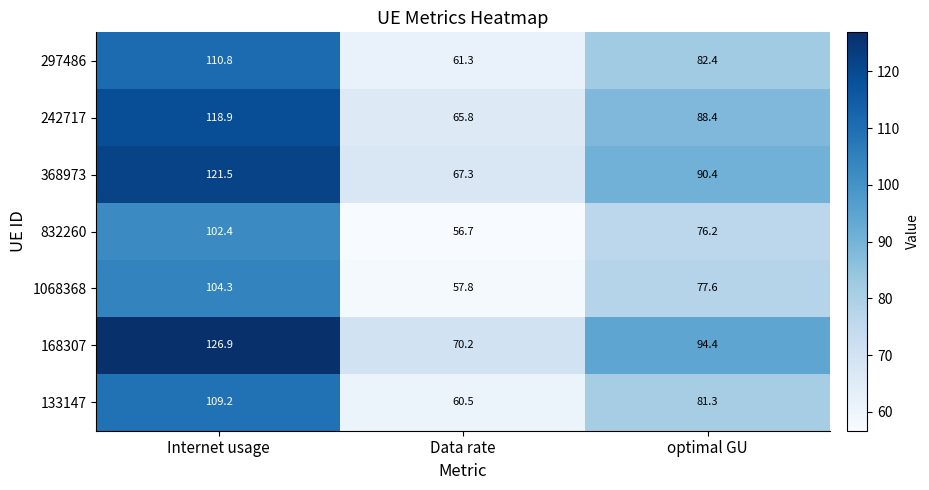

Which series has the widest spread of values?

168307